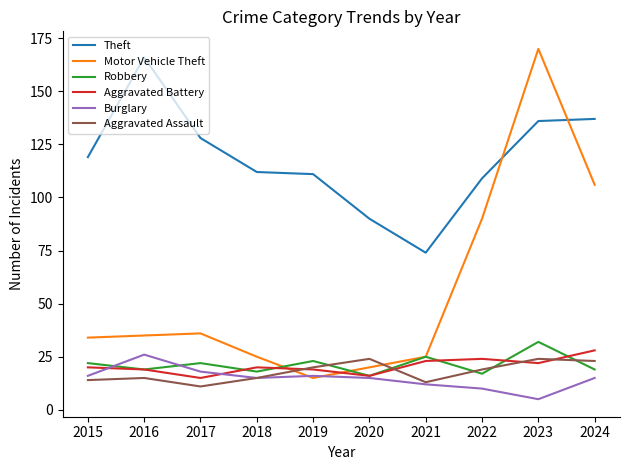

What is the minimum value shown in the chart?

5